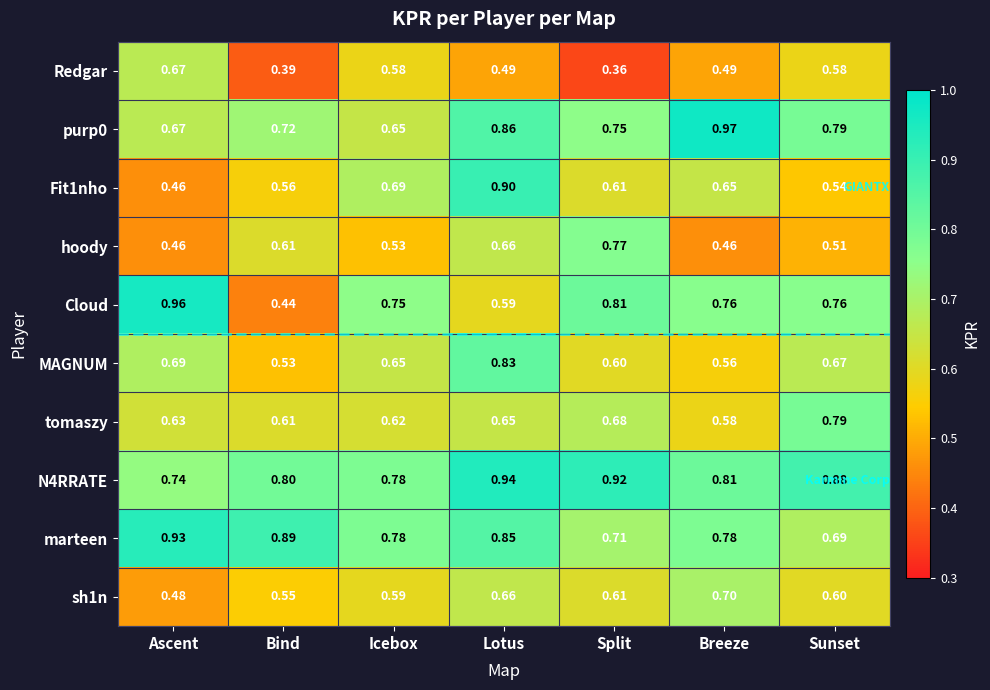

What is the total value across all series at Ascent?

6.7